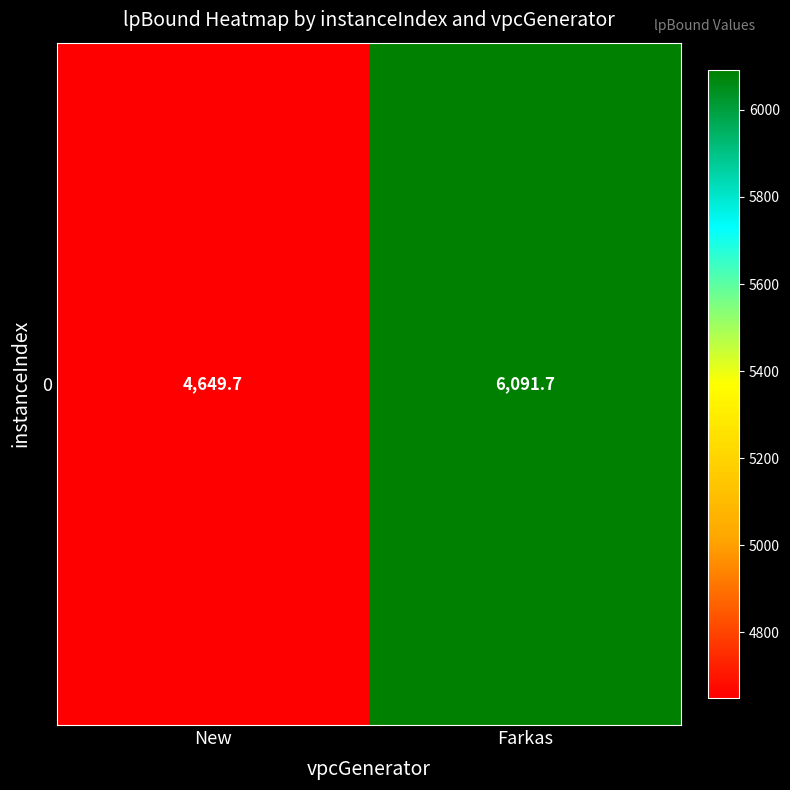

How many data points does each series have?

2